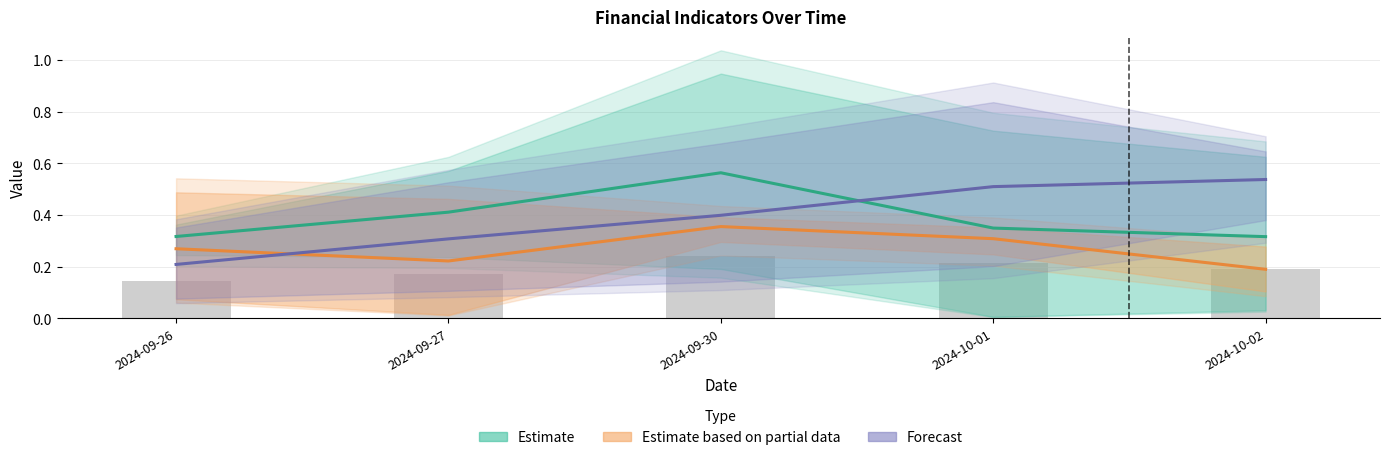

What is the difference between the maximum and second lowest values in the Estimate based on partial data series?

0.1